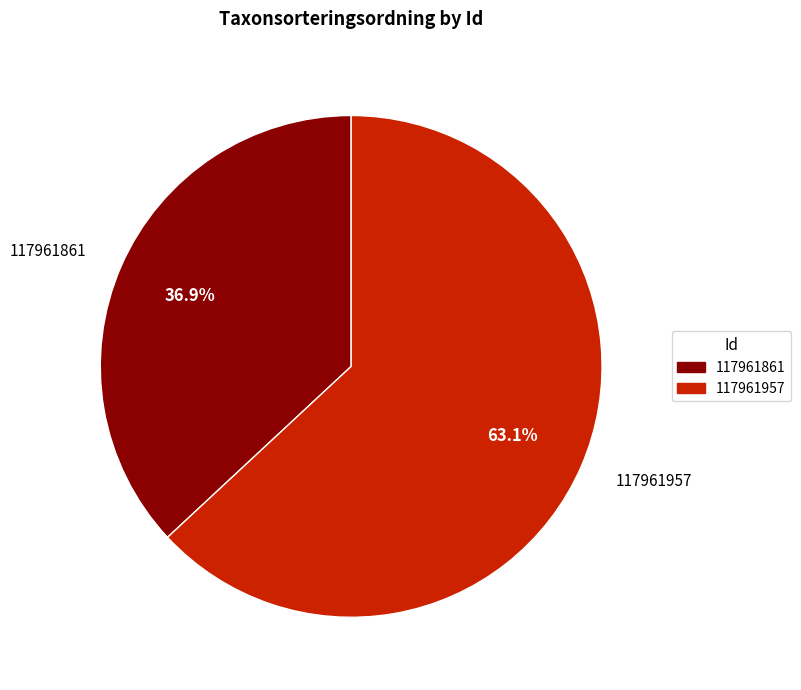

Combined, what portion of the pie is 117961957 and 117961861?

100.0%